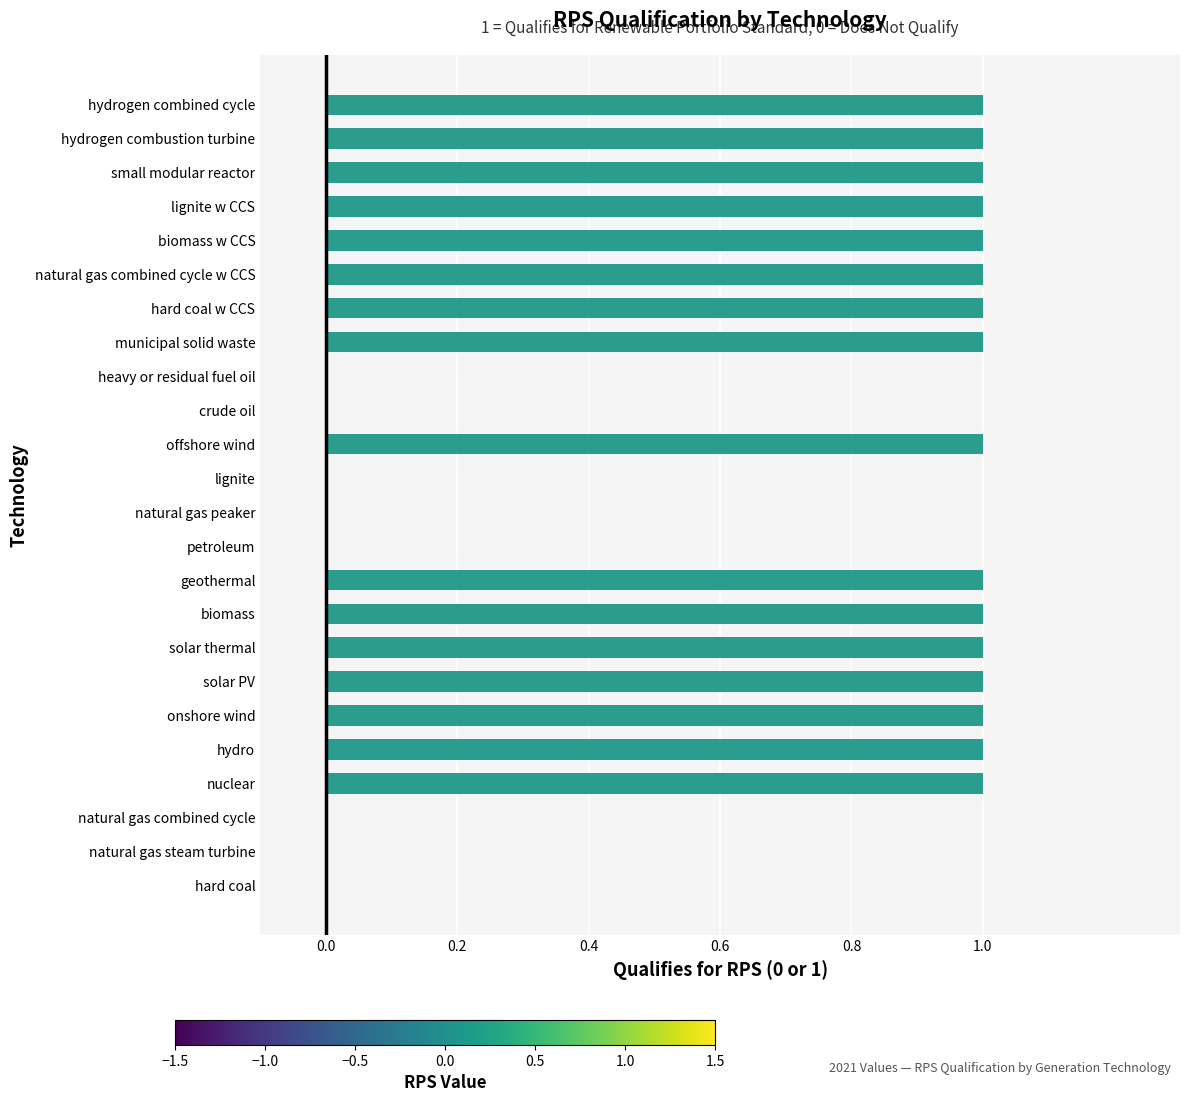

True or false: the data shows 0 at hard coal.

True